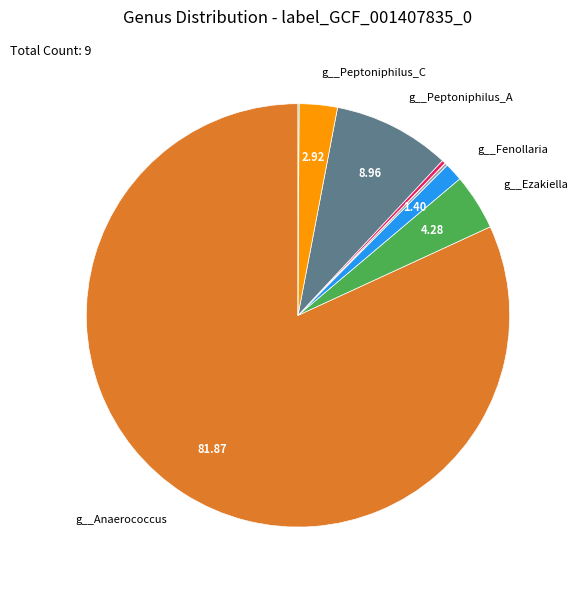

Does any single category account for the majority?

Yes